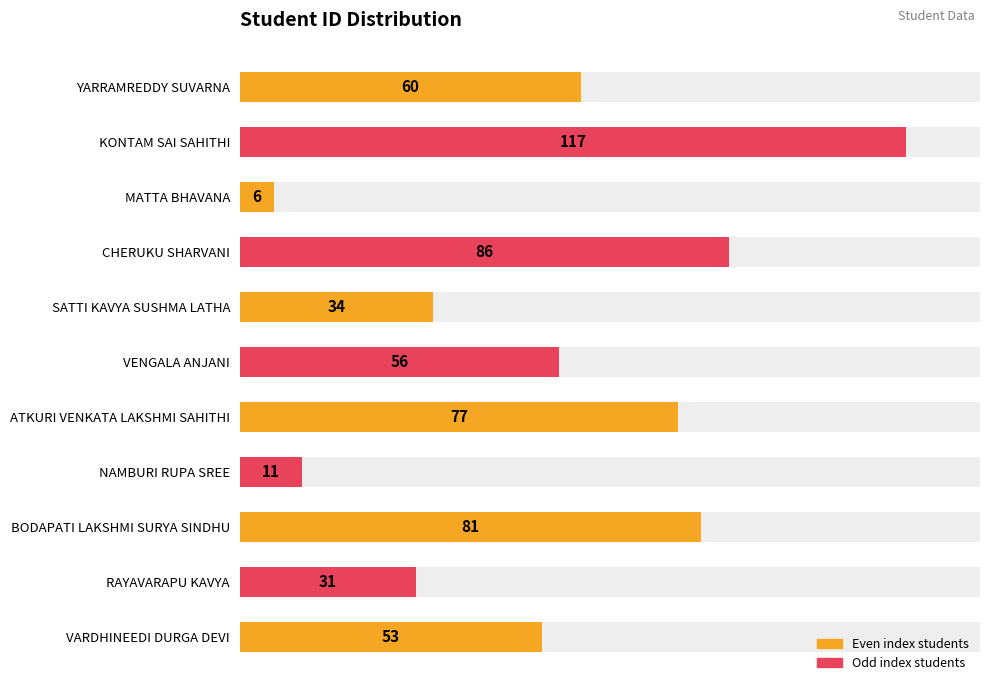

Reading left to right, transcribe all the data shown in this chart.

60	117	6	86	34	56	77	11	81	31	53